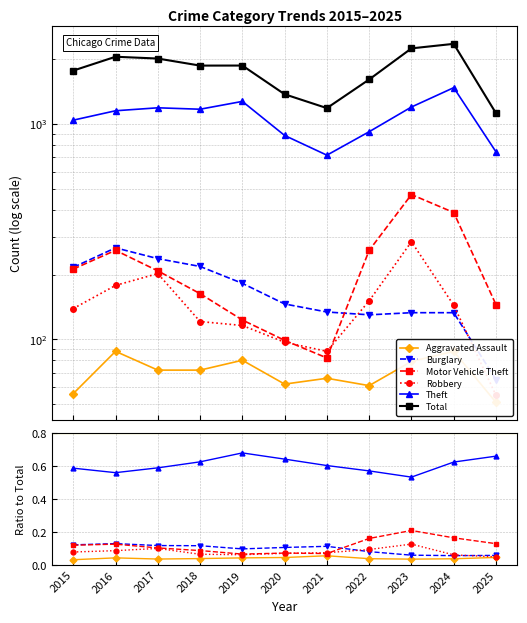

Which label corresponds to the largest value in the chart?

2024